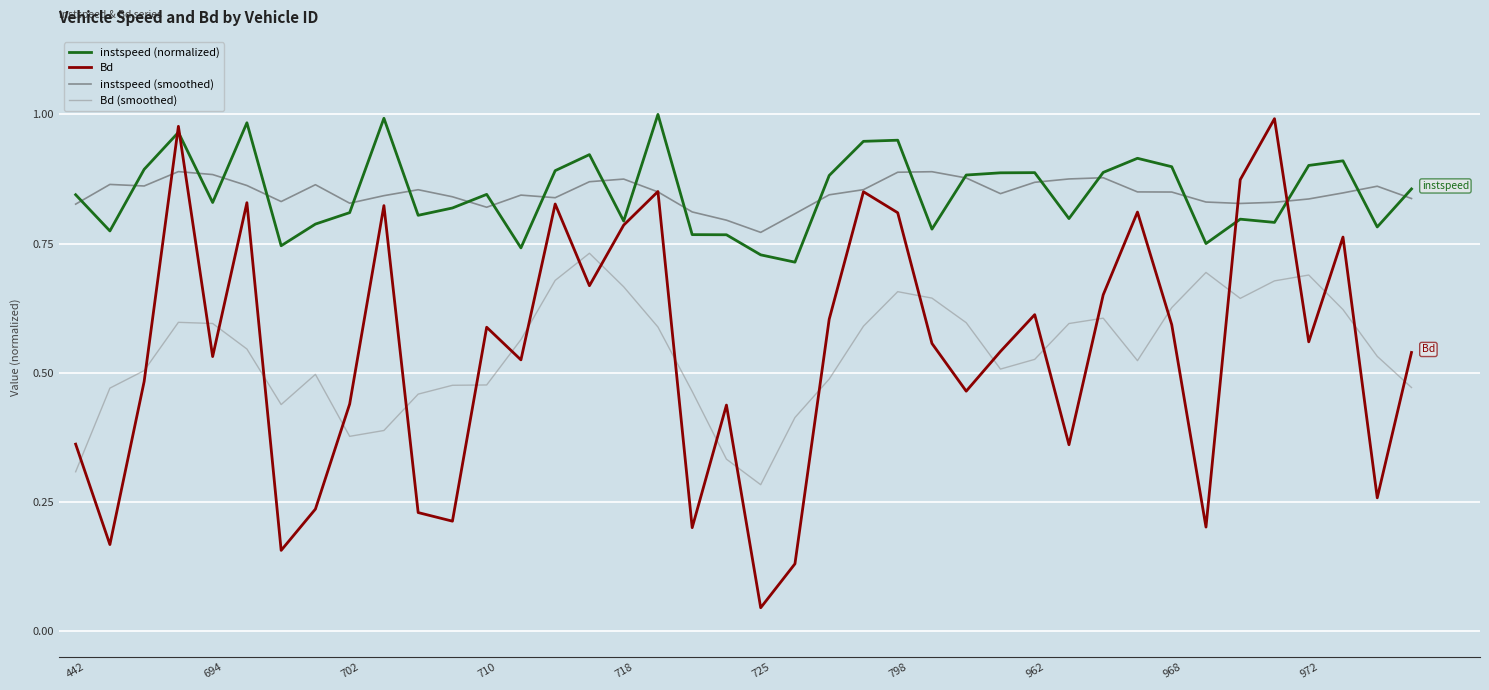

After their last crossing, which series has the higher values: Bd or Bd (smoothed)?

Bd